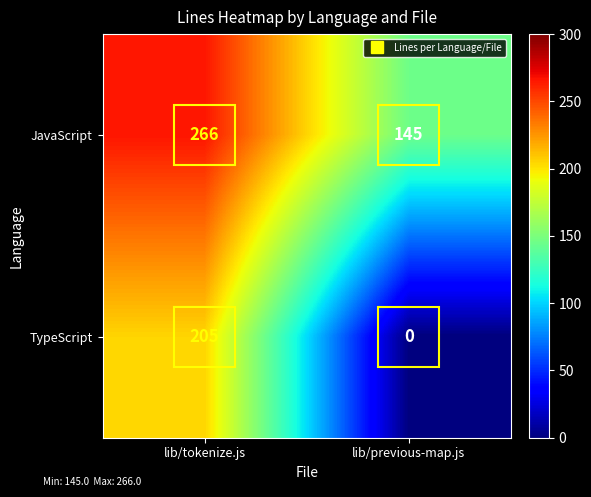

Which series changed the most between lib/tokenize.js and lib/previous-map.js?

TypeScript